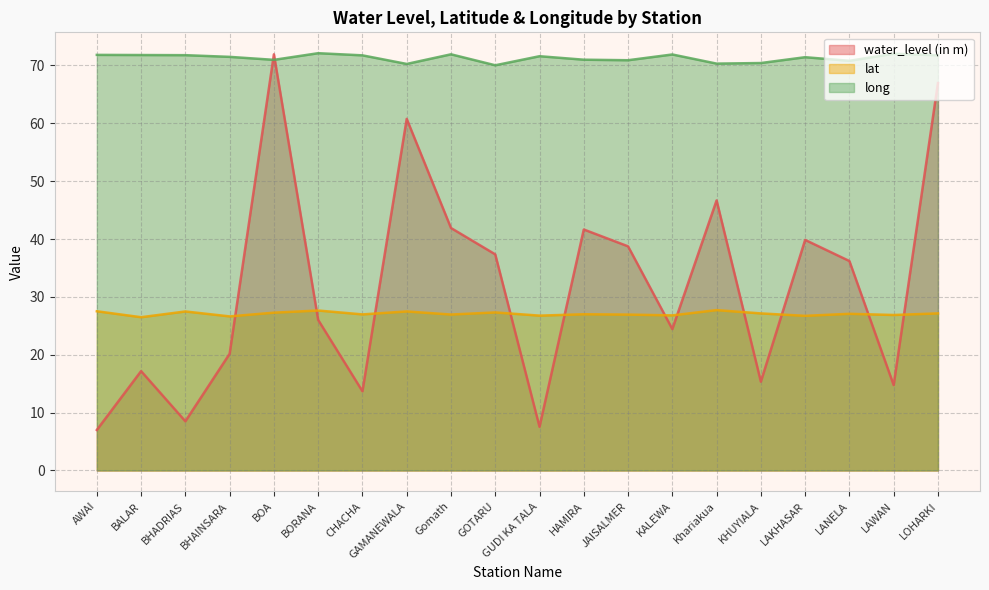

What are all the series names shown in the legend?

water_level (in m), lat, long